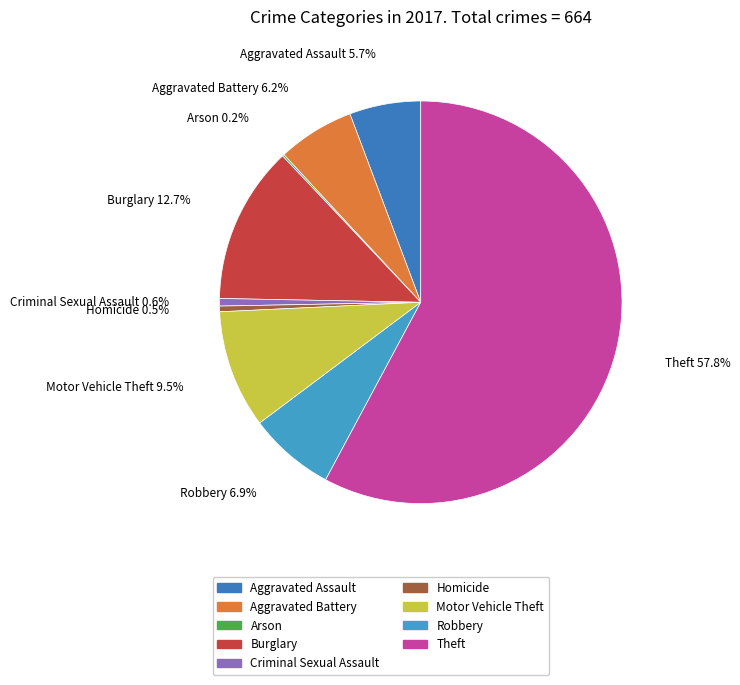

What percentage is the Criminal Sexual Assault slice, to the nearest percent?

1%